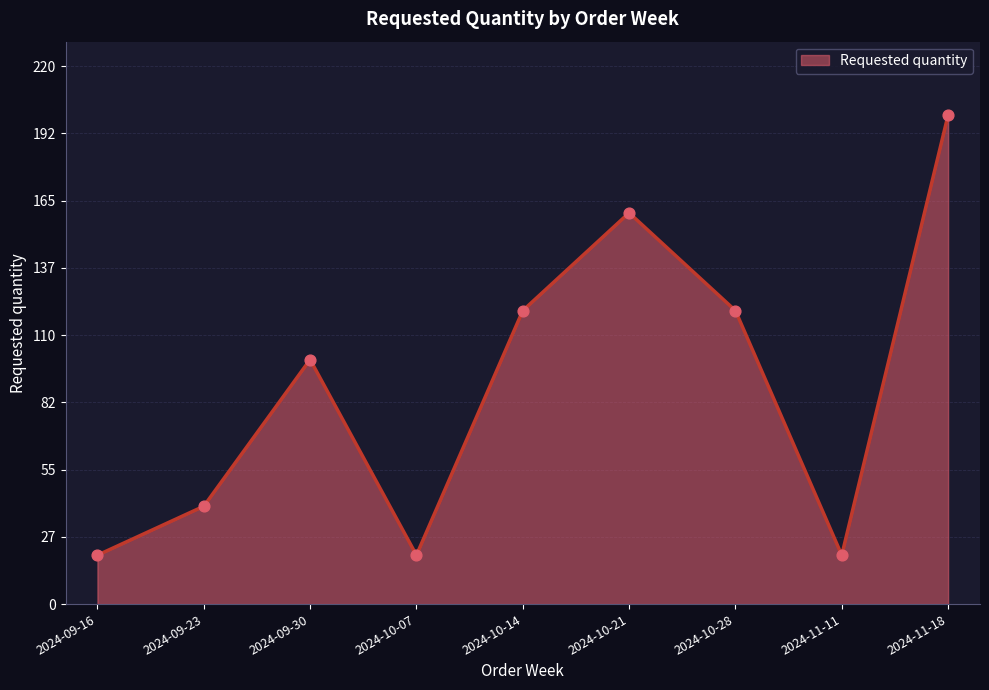

What is the change in value from 2024-09-23 to 2024-11-11?

-20